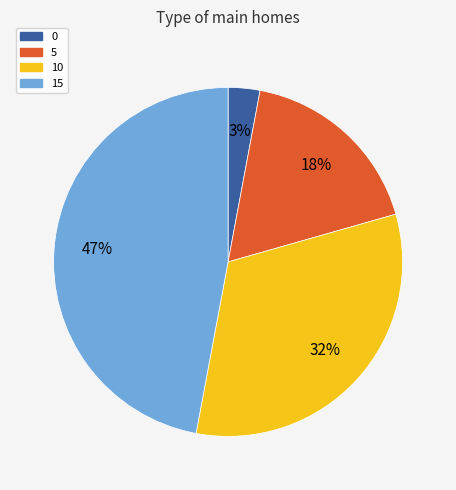

To the nearest percent, what is the average slice percentage?

25%